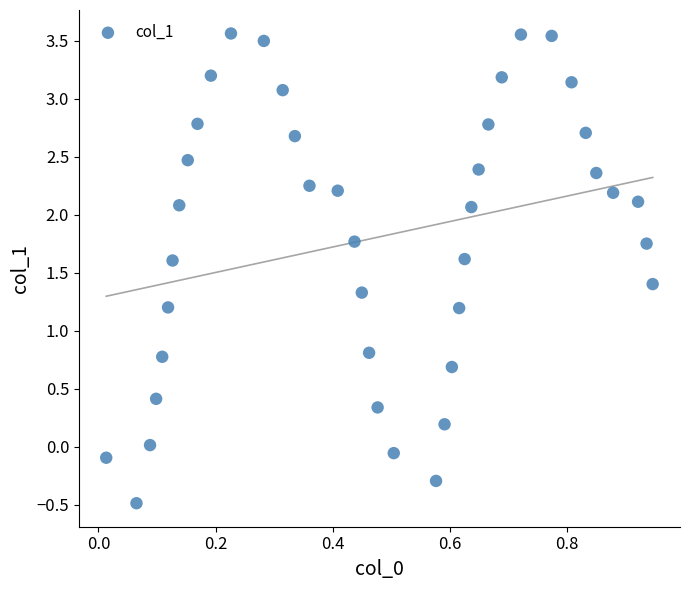

What is the range of Y values (max minus min)?

4.1